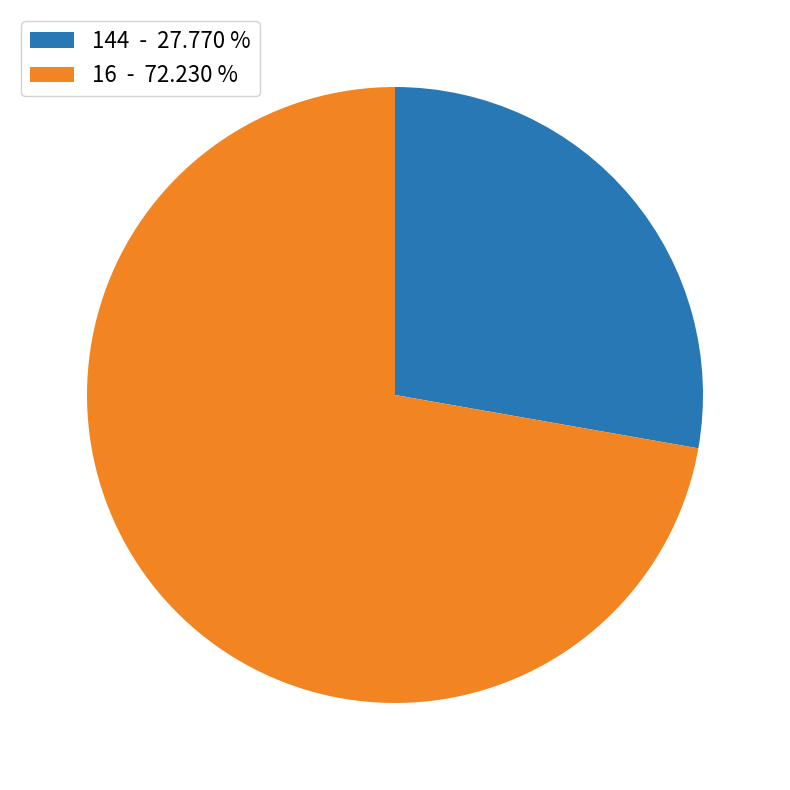

Is the sum of 16 - 72.230 % and 144 - 27.770 % greater than half?

Yes